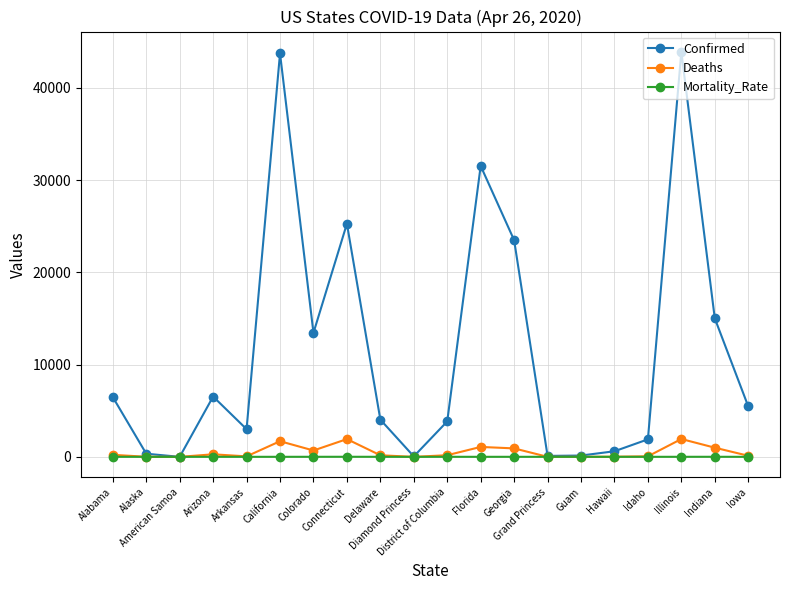

What is the difference between the maximum and minimum values in the Mortality_Rate series?

7.6